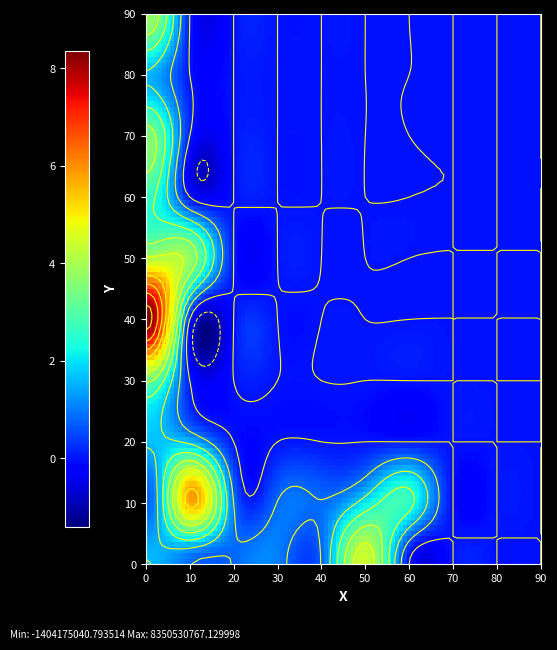

What is the spread (max minus min) of values at 5?

4451837614.8